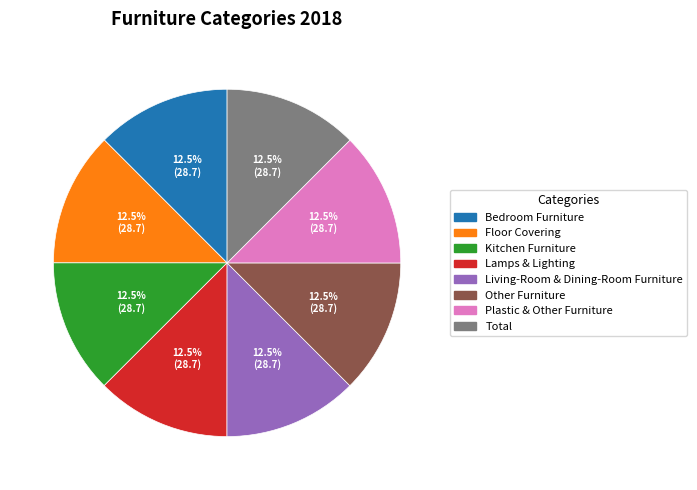

Is there a majority slice in this chart?

No